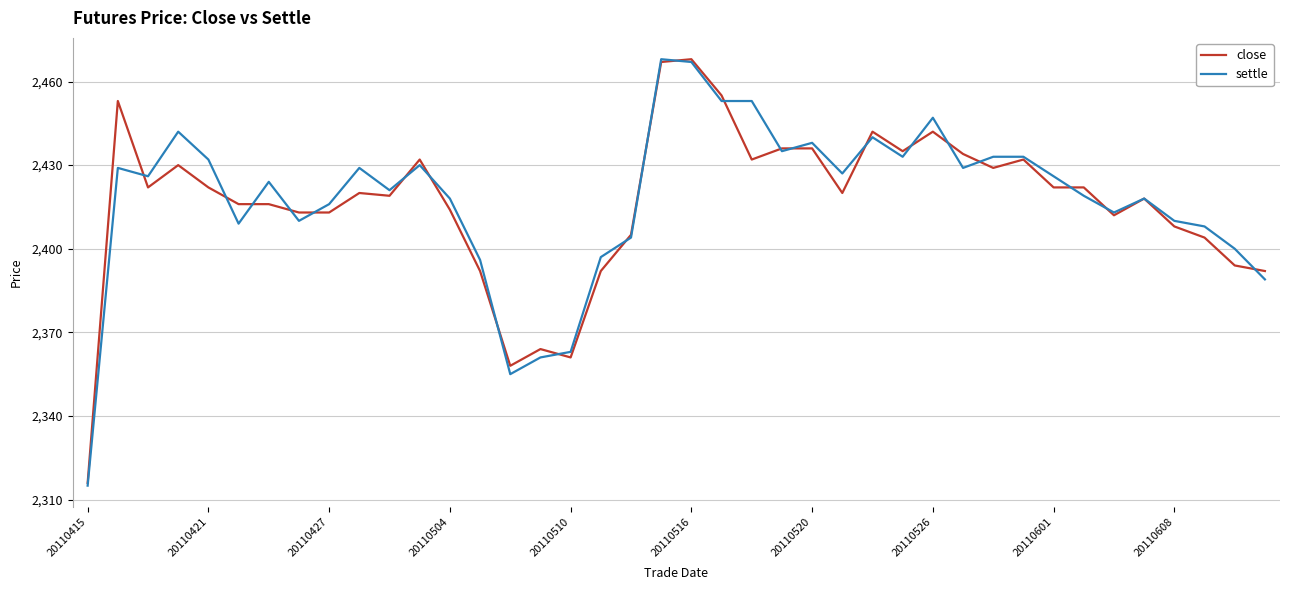

What is the greatest value displayed?

2468